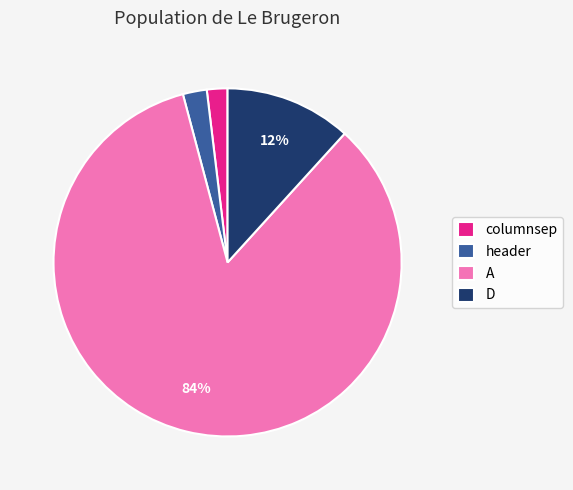

Combined, do D and columnsep account for over 50%?

No